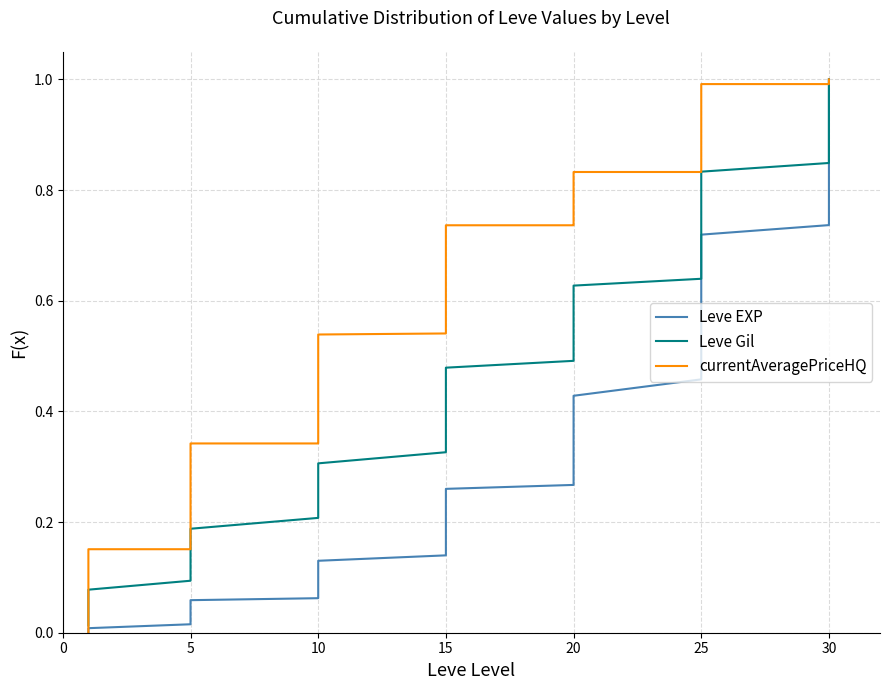

What is the label of the 28th point from the left?

20